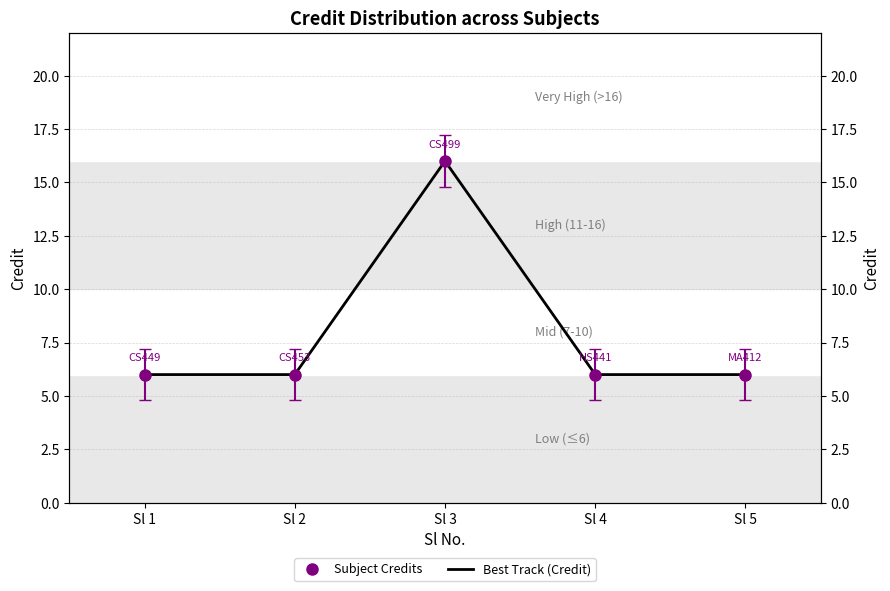

What is the smallest value displayed?

6